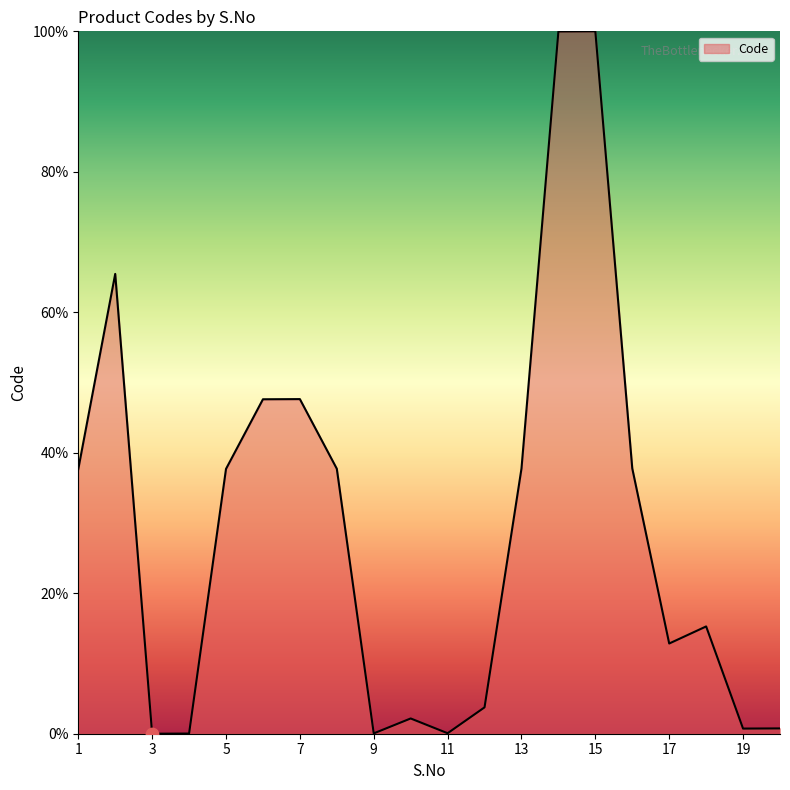

What is the greatest value displayed?

100.0